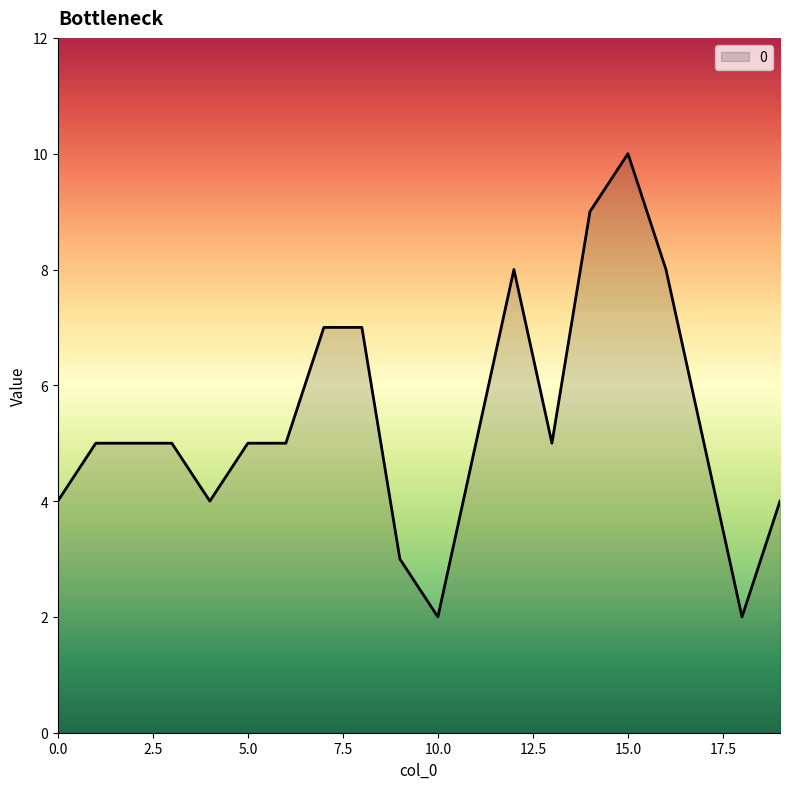

What is the difference between the maximum and minimum values?

8